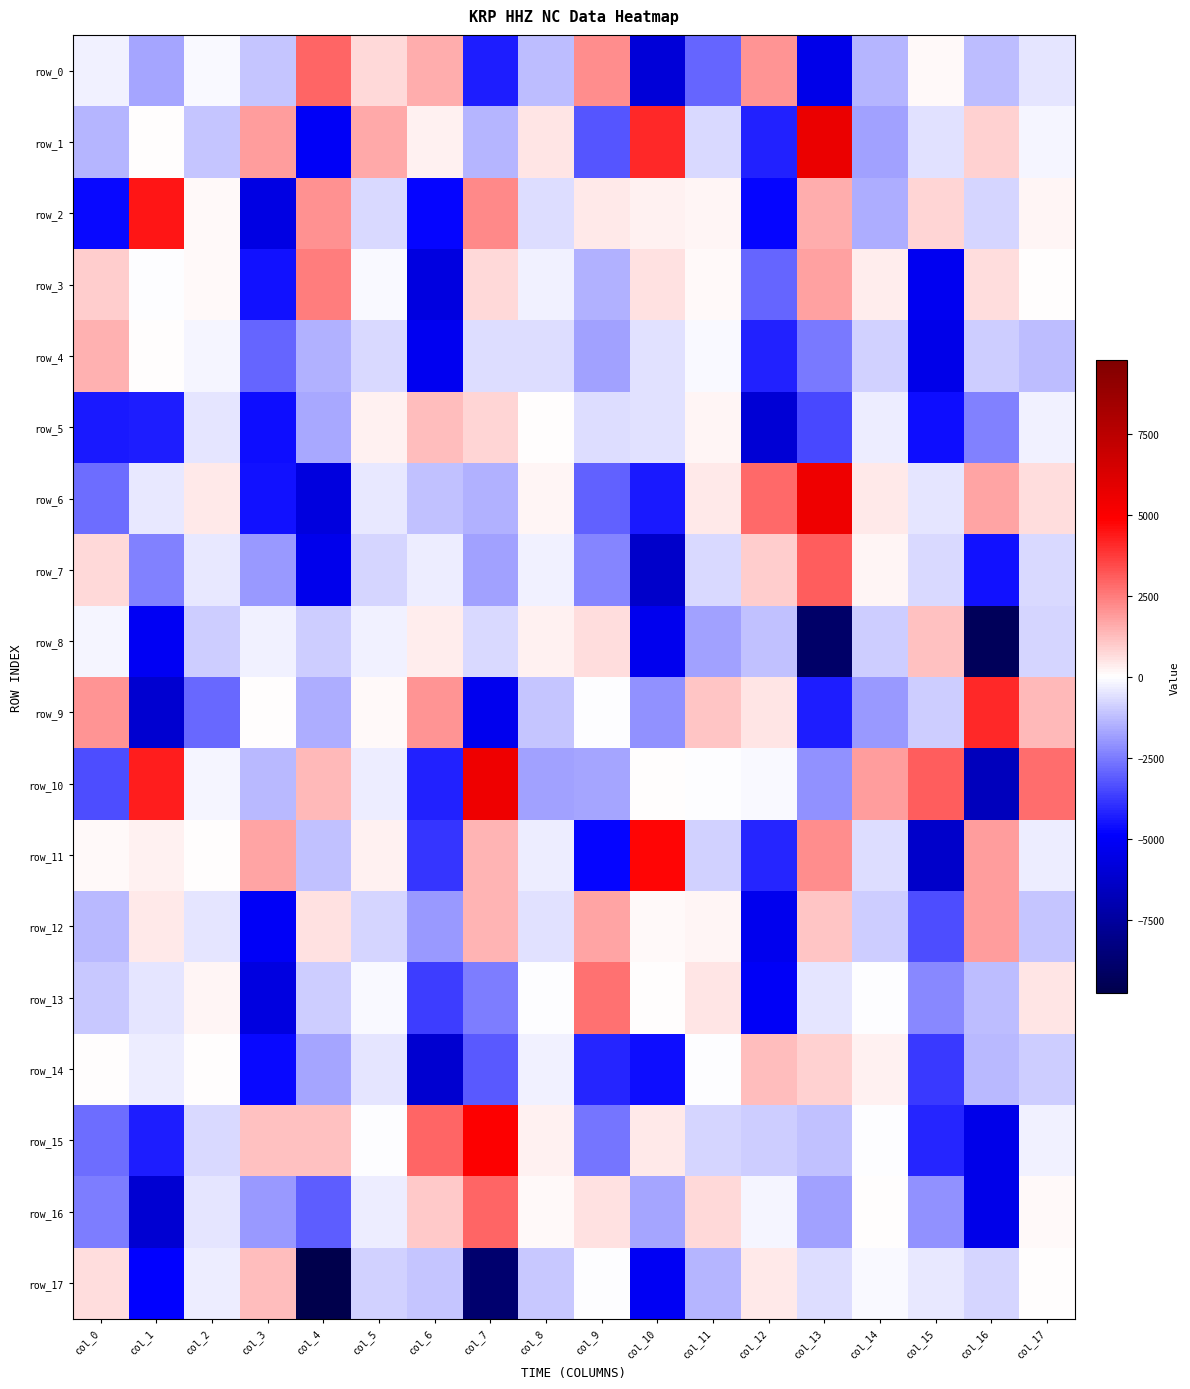

Where does the row_0 series first go above -483?

col_0